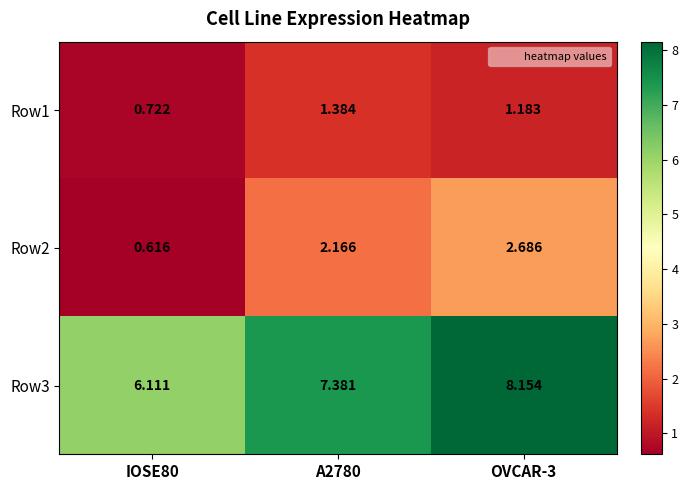

Which series has the largest range (max minus min)?

Row2